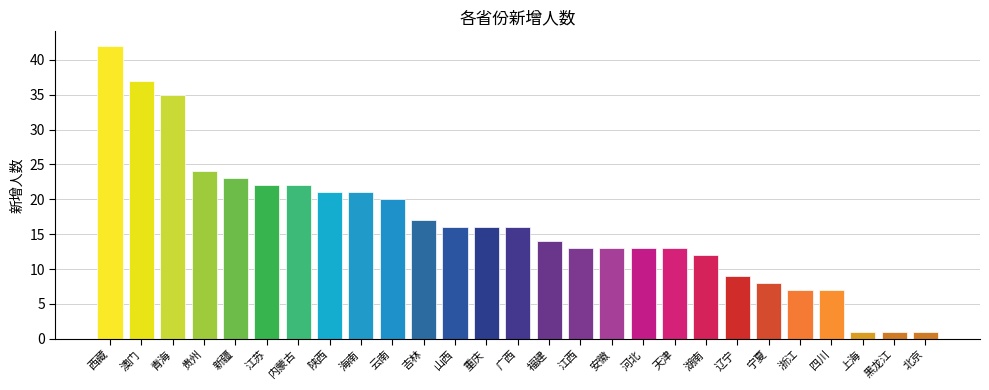

The value at 福建 is 3. True or false?

False